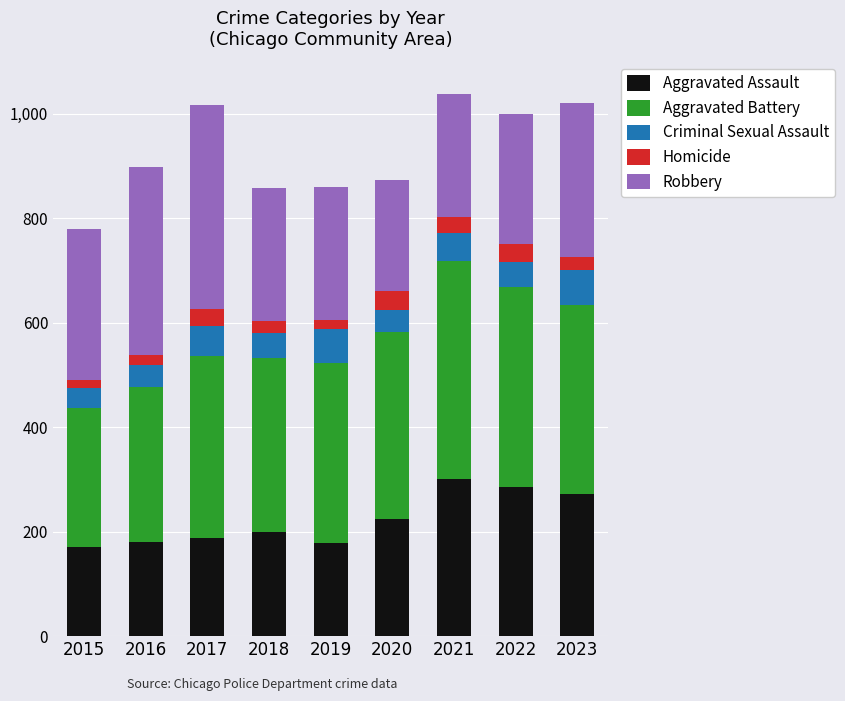

What is the lowest value of the Aggravated Assault series?

170